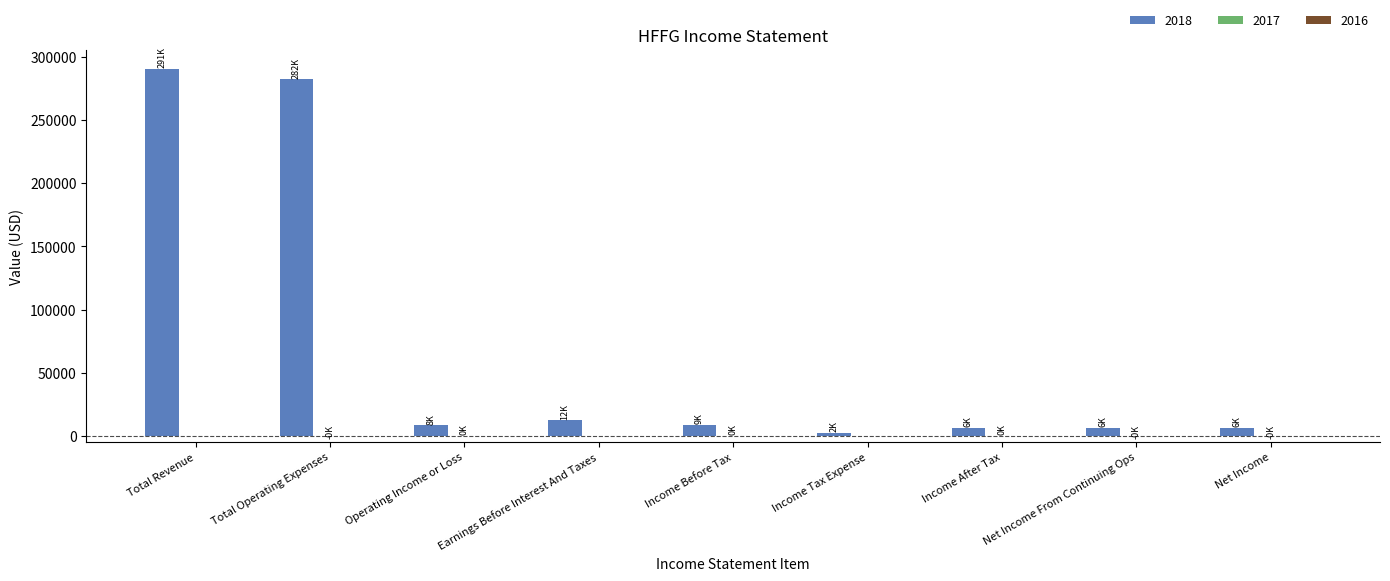

Which series has the largest total across all categories?

2018